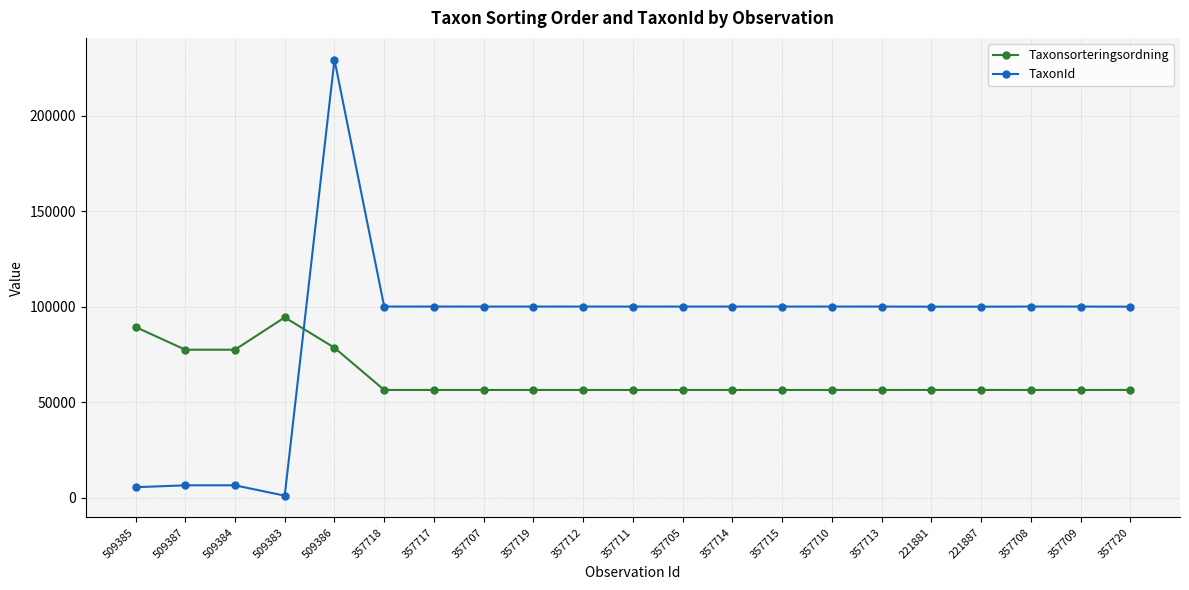

What is the difference between the TaxonId values at 509387 and 357708?

93684